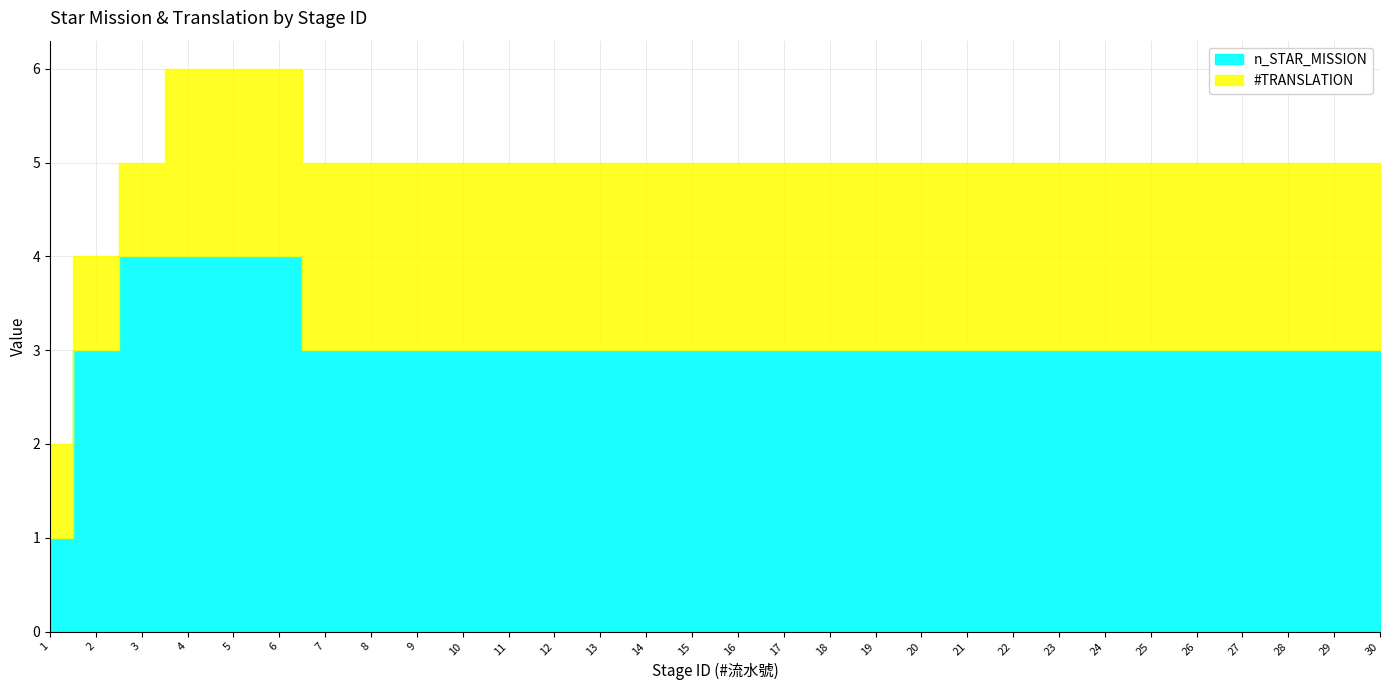

What is the sum of the #TRANSLATION values at 2 and 9?

3